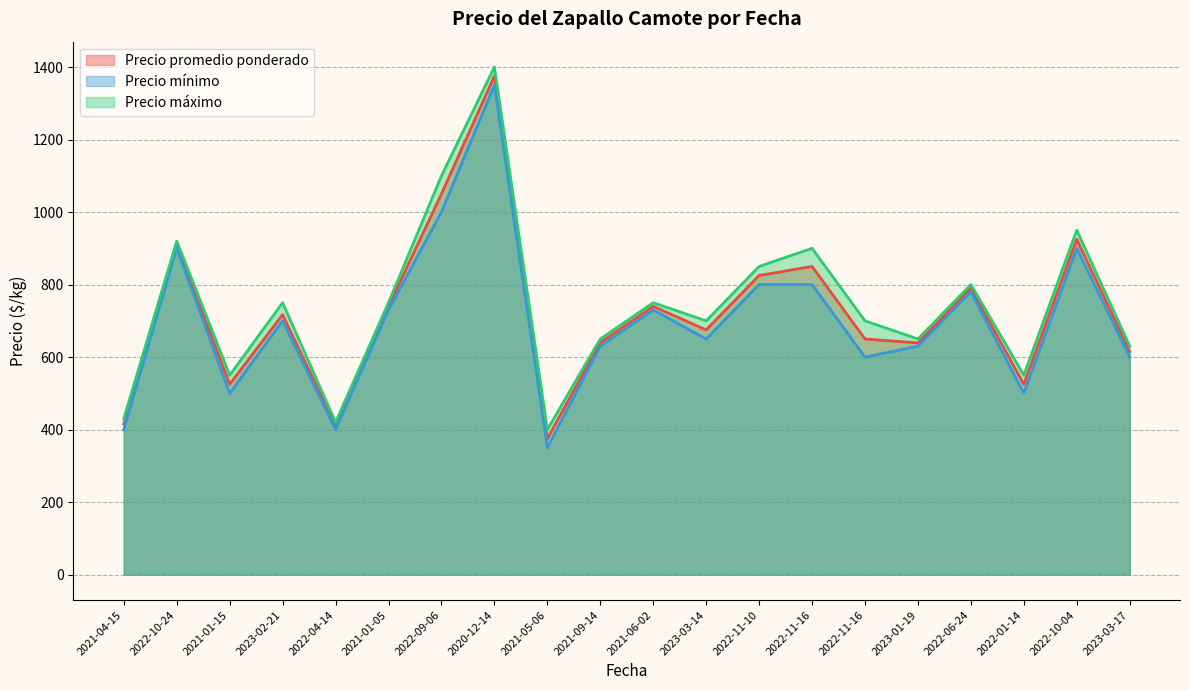

Which category has the lowest value across all series?

2021-05-06